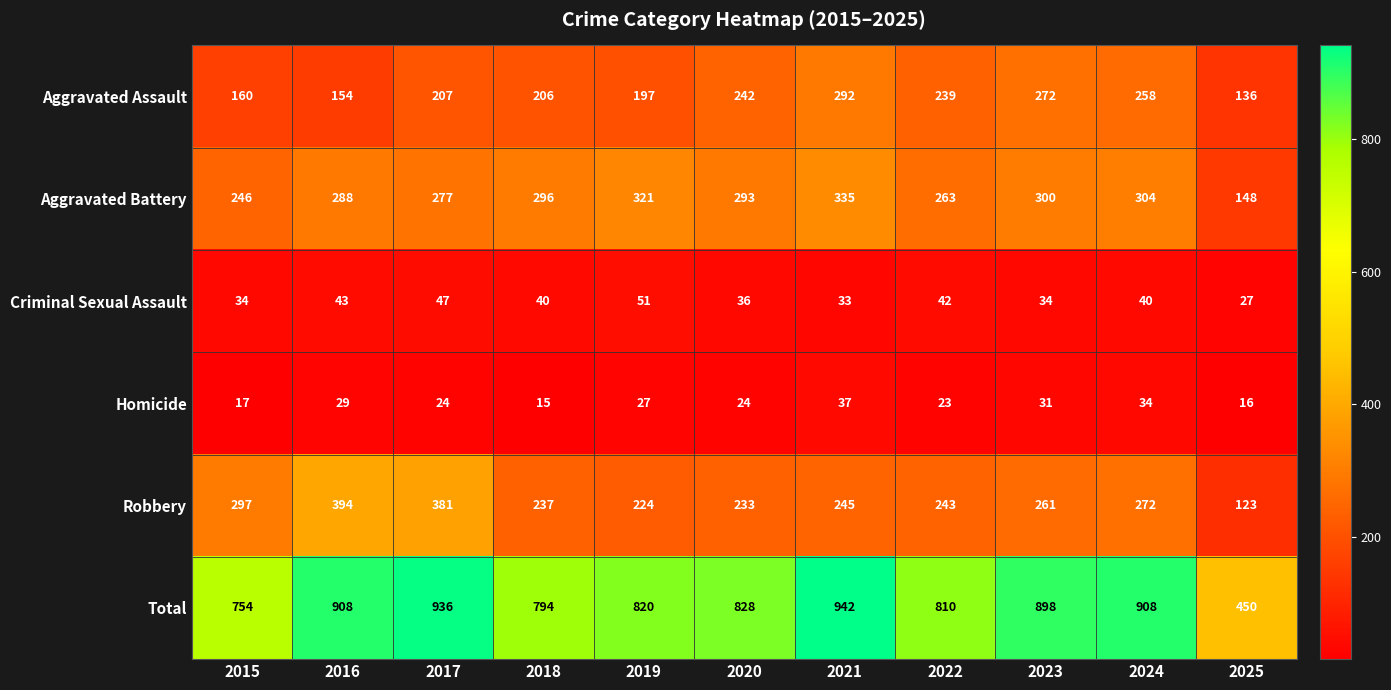

Which series has the widest spread of values?

Total